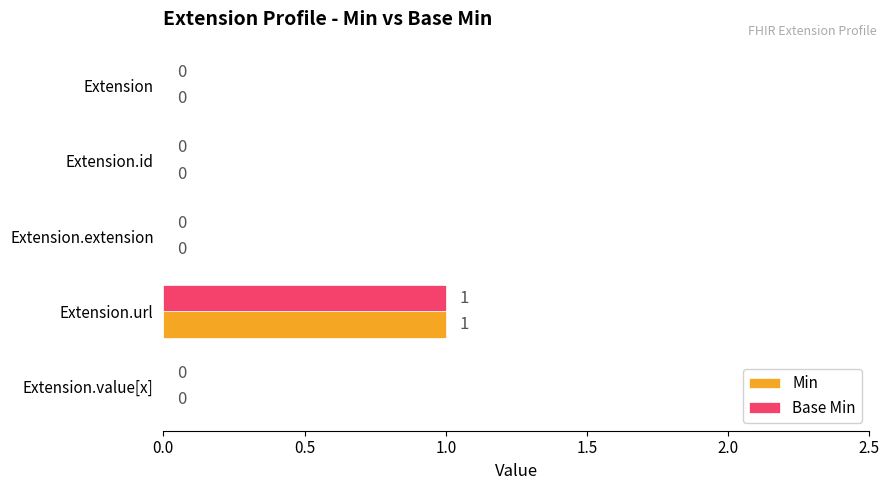

The value of Min at Extension.id is 1. True or false?

False